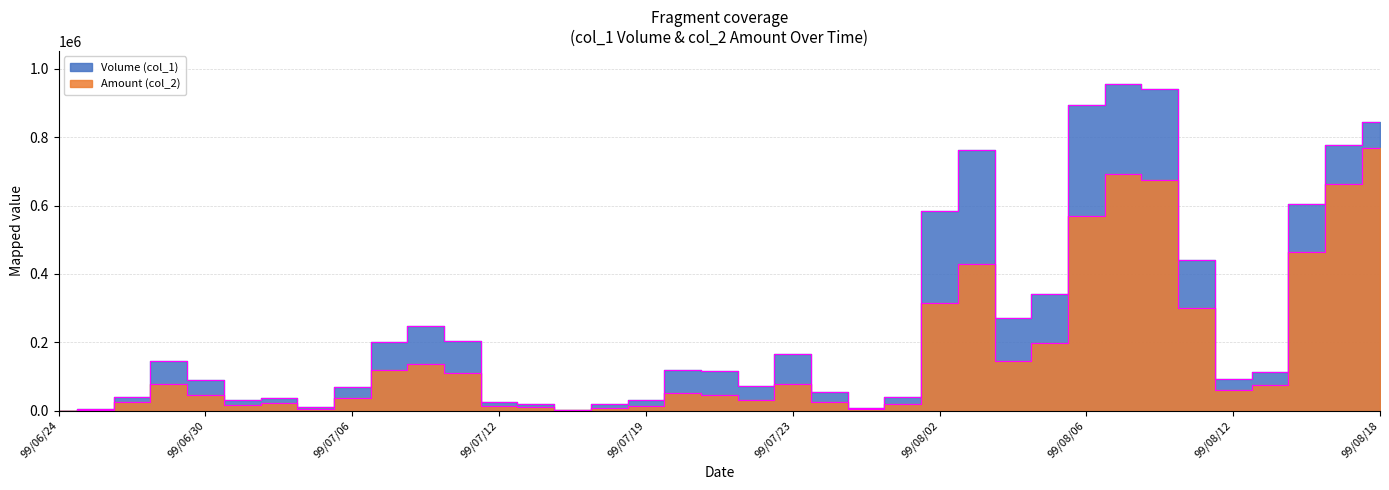

Which series has the largest total across all categories?

Volume (col_1)